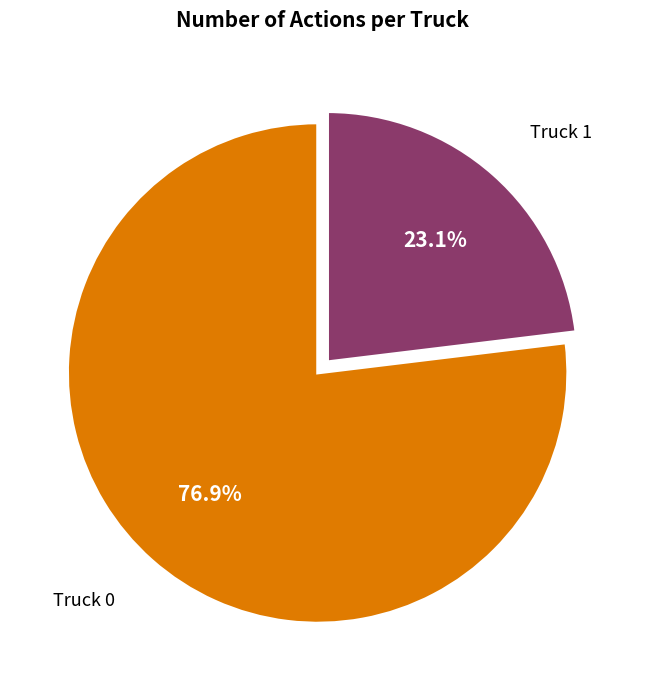

How many slices are in this pie chart?

2